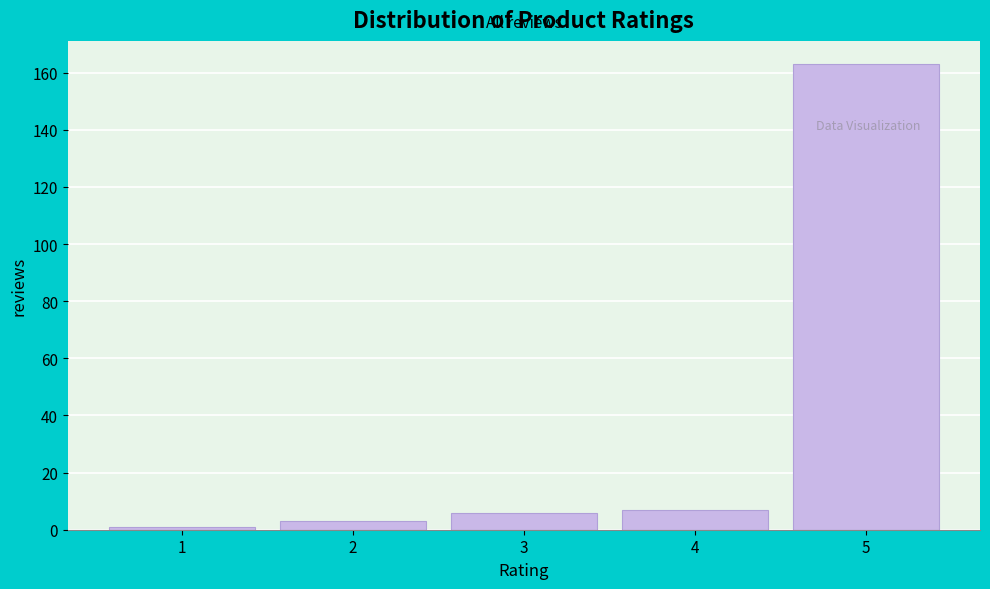

Reading right to left, list all the values displayed in this chart.

5=163	4=7	3=6	2=3	1=1